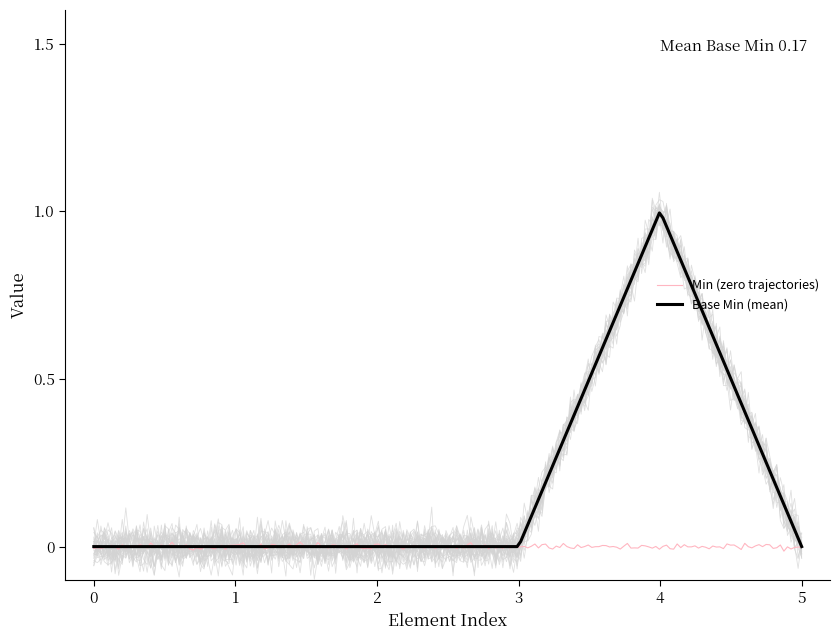

What are all the series names shown in the legend?

Min, Base Min